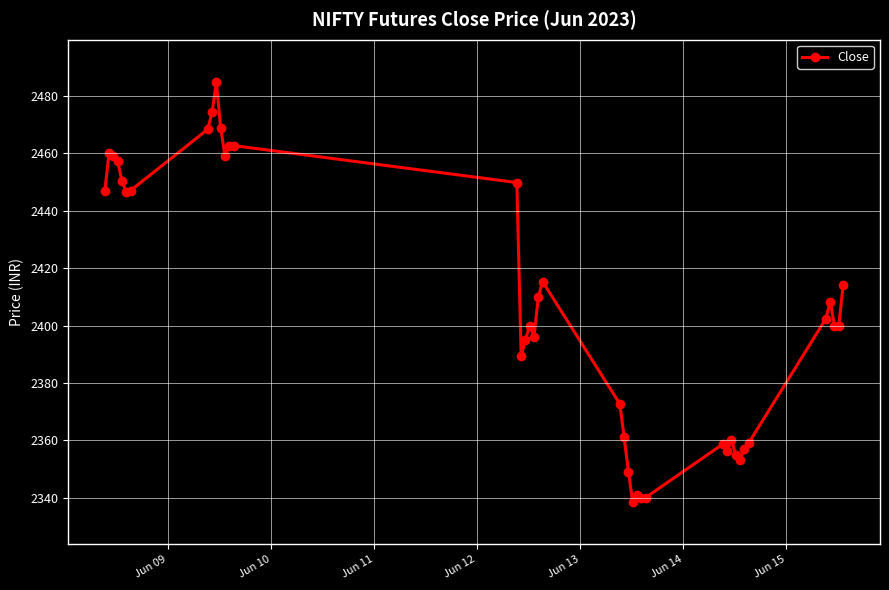

What is the average value?

2406.7